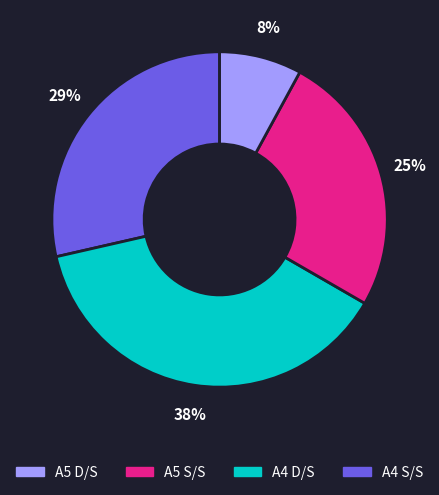

To the nearest percent, what is the average slice percentage?

25%